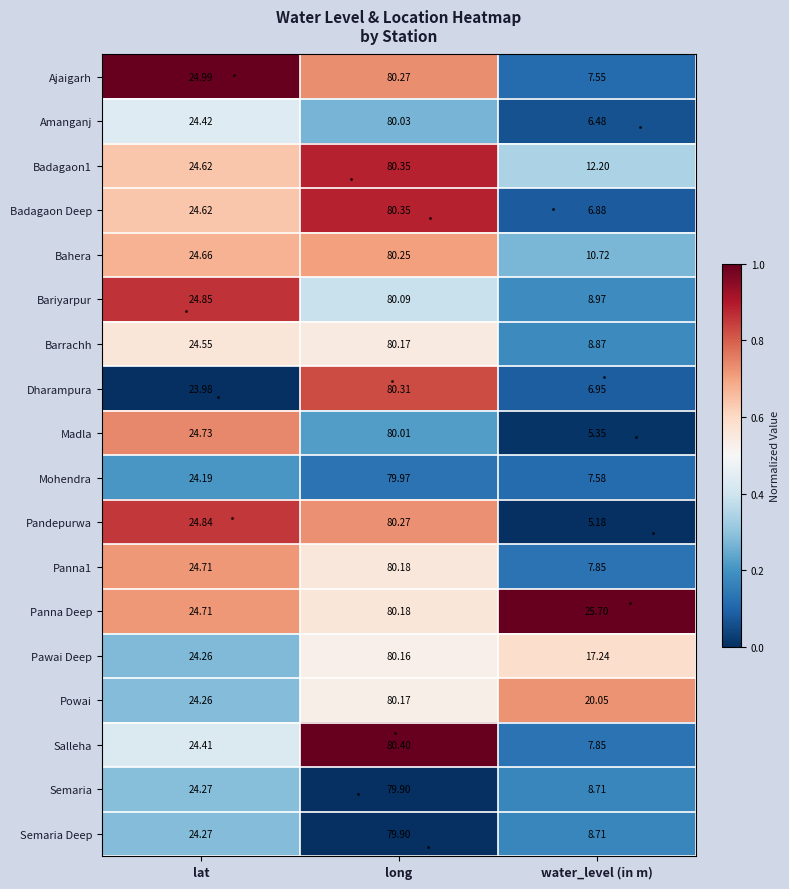

Where does the Dharampura series first go above 23?

lat